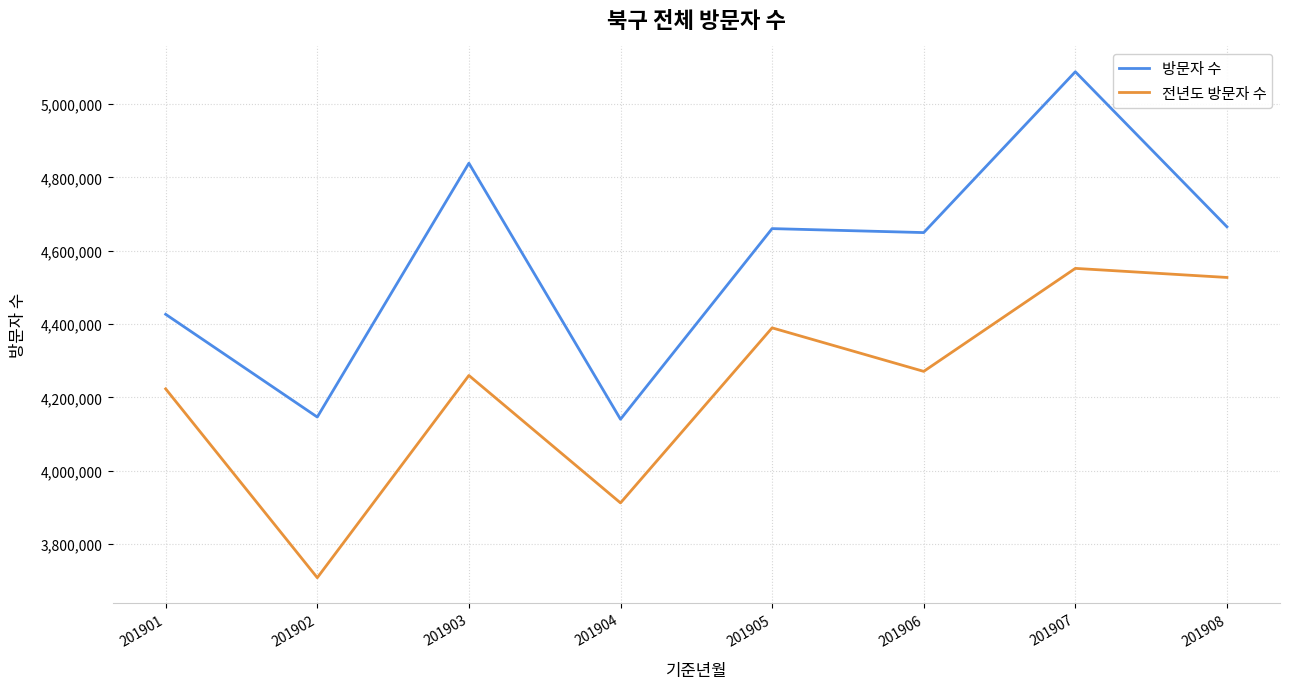

At which label is 전년도 방문자 수 closest to 4130159?

201901